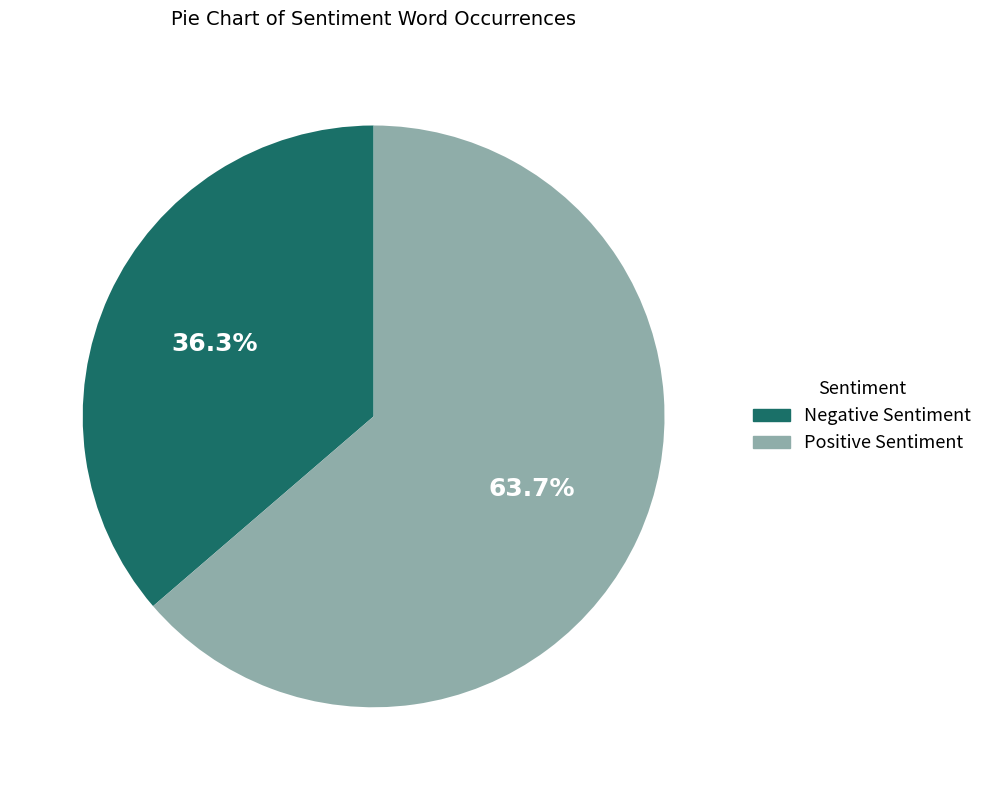

What is the ratio of the value at Positive Sentiment to the value at Negative Sentiment?

1.8